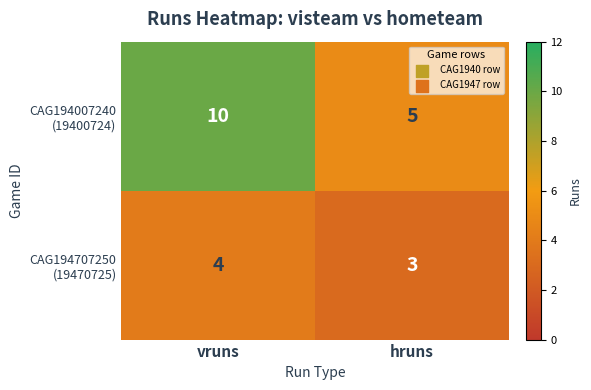

At which category is the sum across all series the highest?

vruns